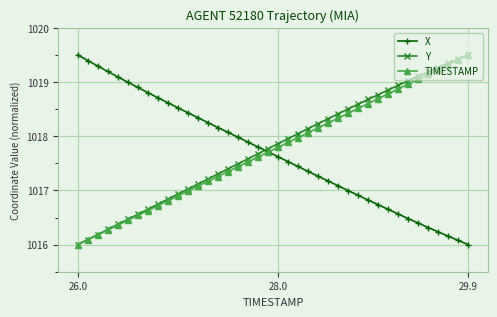

What are all the series names shown in the legend?

X, Y, TIMESTAMP